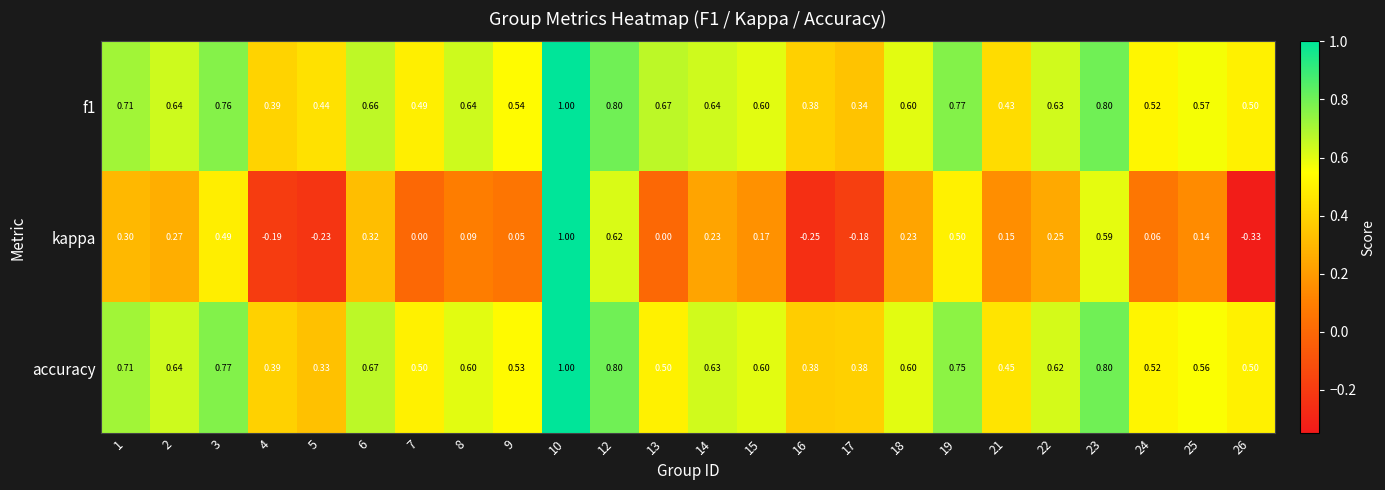

What is the total value across all series at 22?

1.5